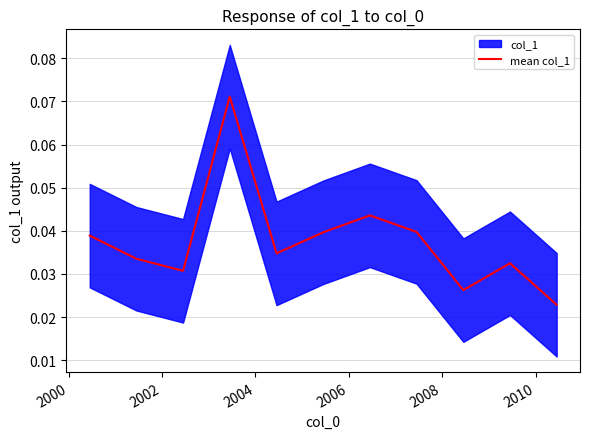

Is it true that the value at 2006 is 0.0?

False